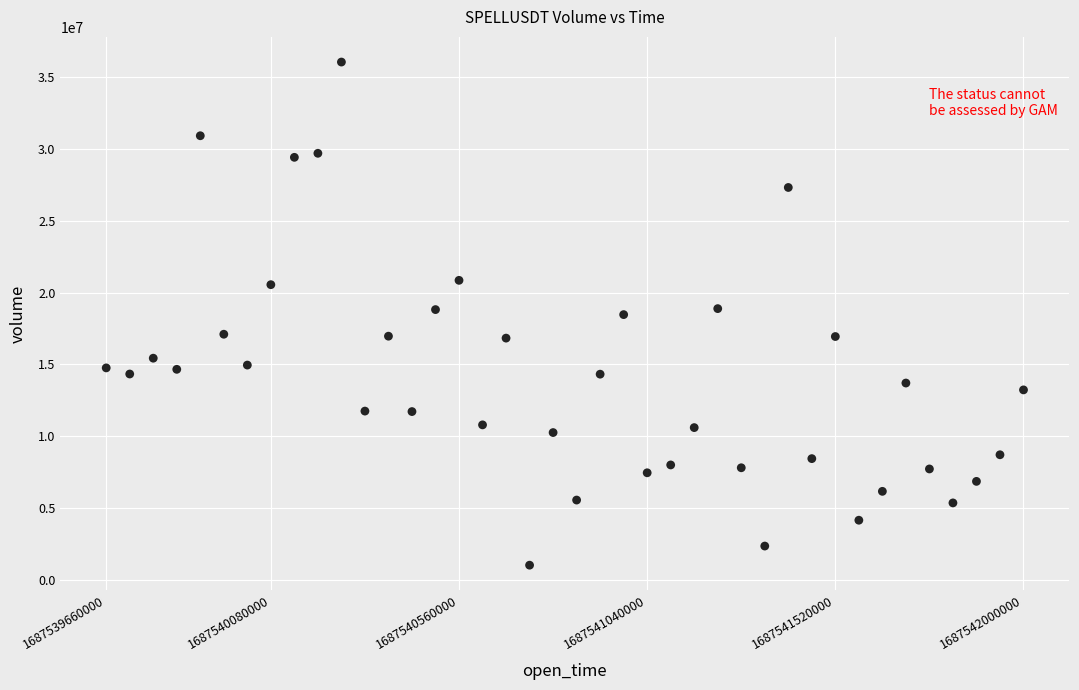

What is the range of Y values (max minus min)?

35020539